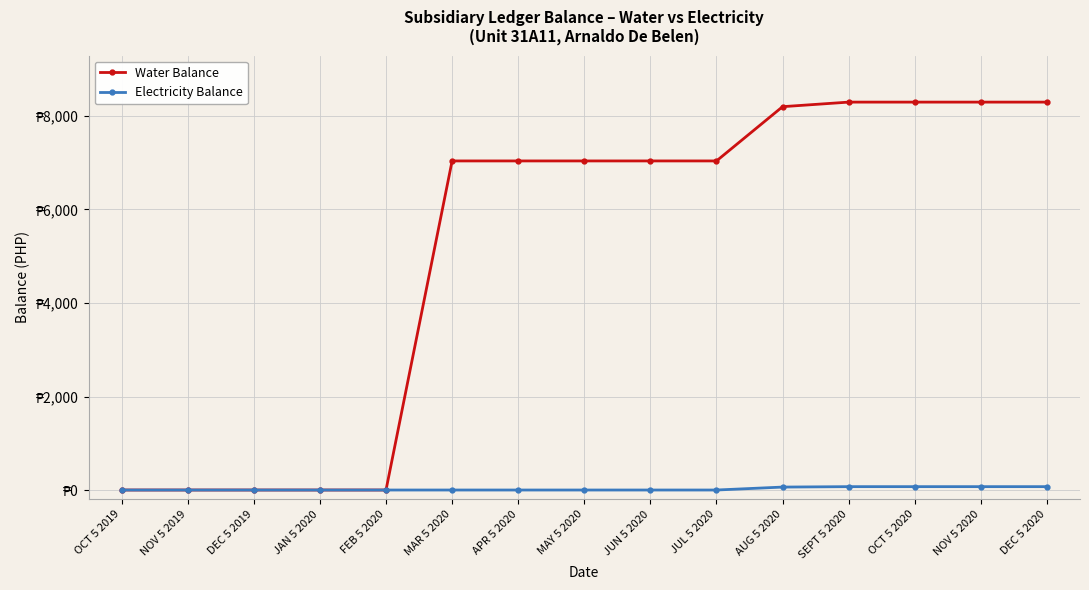

Reading left to right, extract all data points from this chart.

Water Balance: OCT 5 2019=0.0	NOV 5 2019=0.0	DEC 5 2019=0.0	JAN 5 2020=0.0	FEB 5 2020=0.0	MAR 5 2020=7038.6	APR 5 2020=7038.6	MAY 5 2020=7038.6	JUN 5 2020=7038.6	JUL 5 2020=7038.6	AUG 5 2020=8199.2	SEPT 5 2020=8296.8	OCT 5 2020=8296.8	NOV 5 2020=8296.8	DEC 5 2020=8296.8
Electricity Balance: OCT 5 2019=0.0	NOV 5 2019=0.0	DEC 5 2019=0.0	JAN 5 2020=0.0	FEB 5 2020=0.0	MAR 5 2020=0.0	APR 5 2020=0.0	MAY 5 2020=0.0	JUN 5 2020=0.0	JUL 5 2020=0.0	AUG 5 2020=62.9	SEPT 5 2020=72.0	OCT 5 2020=72.0	NOV 5 2020=72.0	DEC 5 2020=72.0